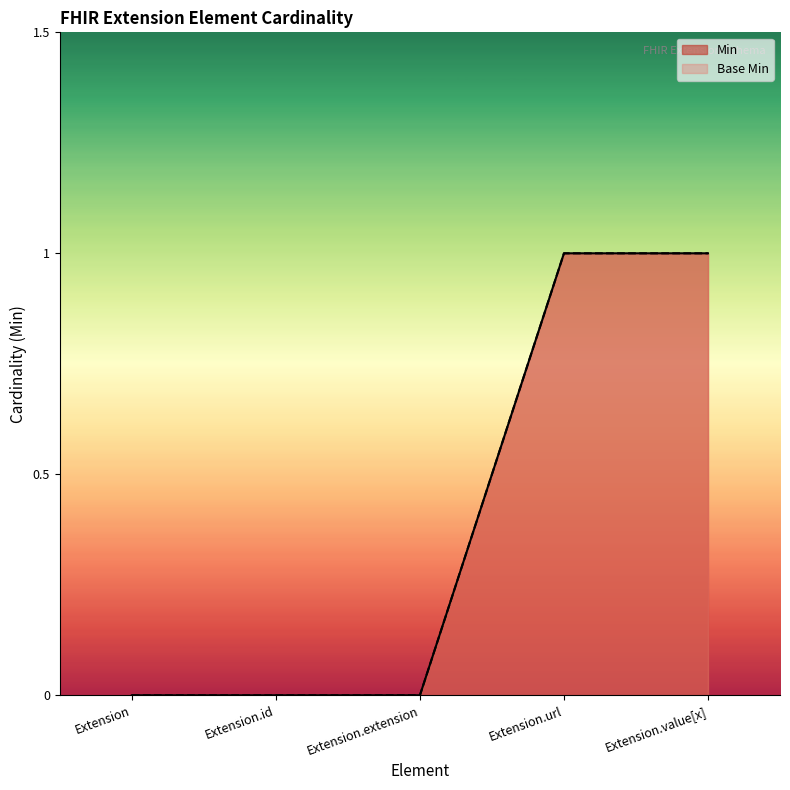

Count the number of categories in the chart.

5